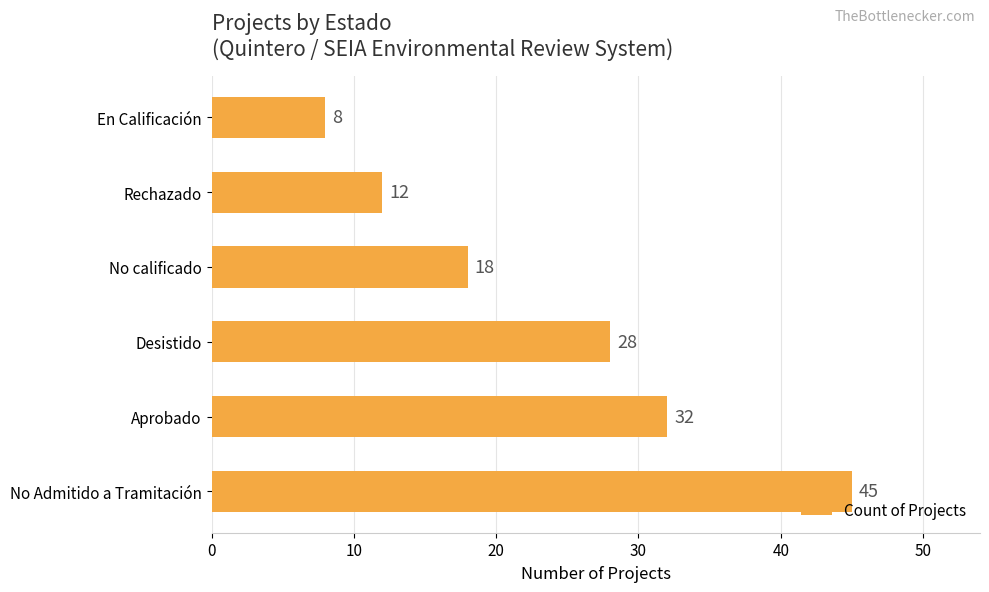

Reading bottom to top, list all the values displayed in this chart.

45	32	28	18	12	8